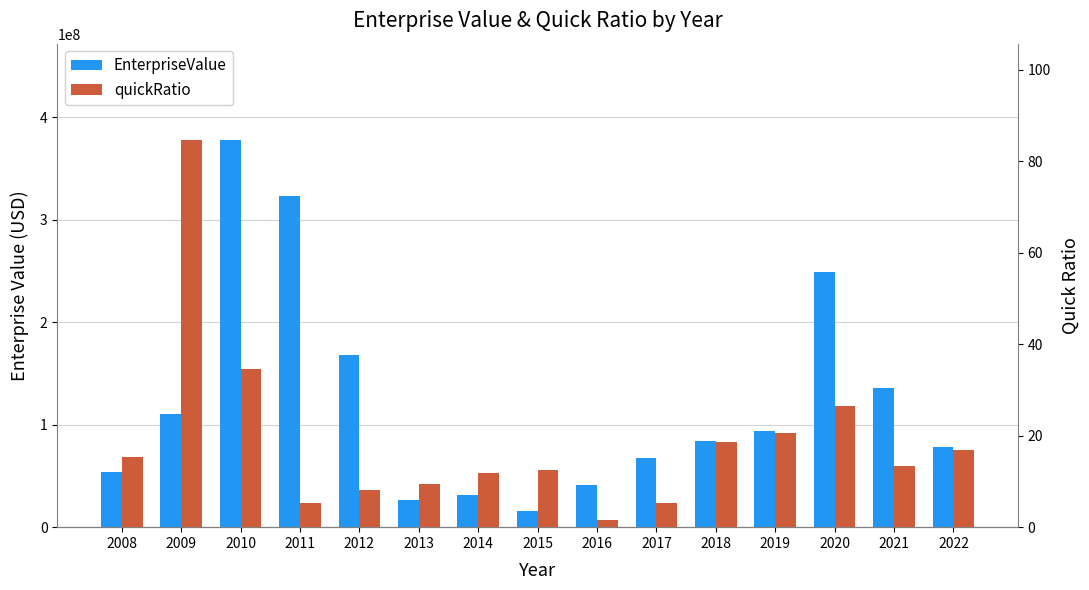

What are all the series names shown in the legend?

EnterpriseValue, quickRatio